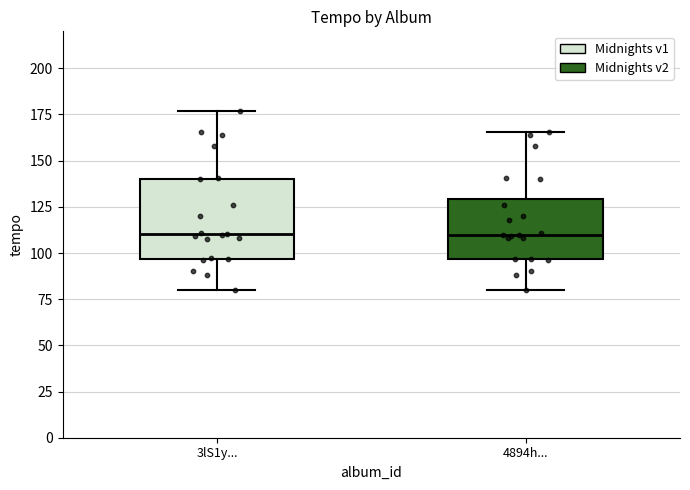

Comparing the boxes themselves (not the whiskers), which one is the tallest?

3lS1y...